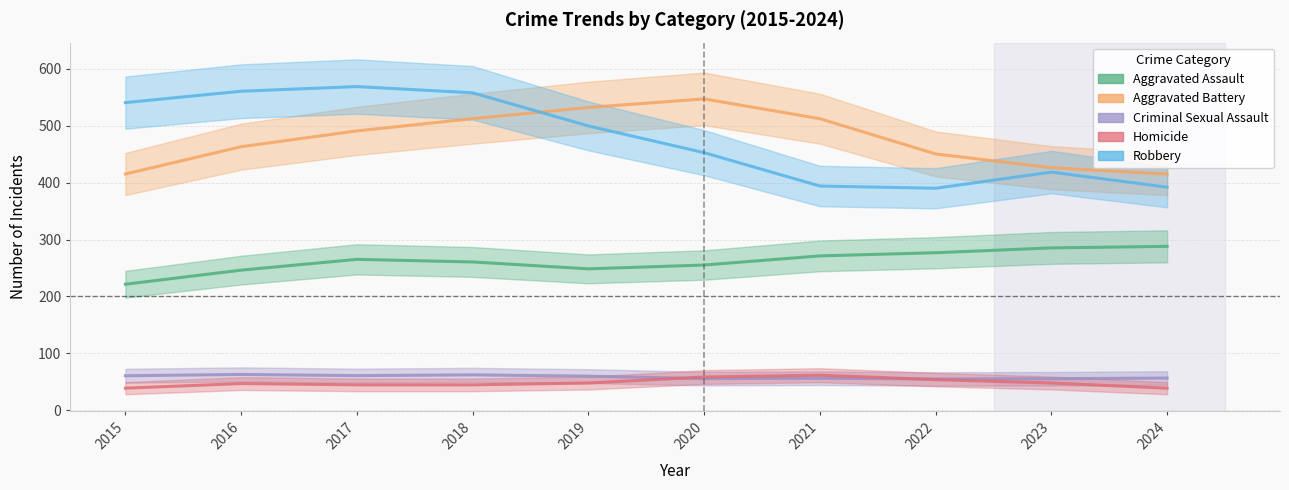

Which series has the widest spread of values?

Robbery